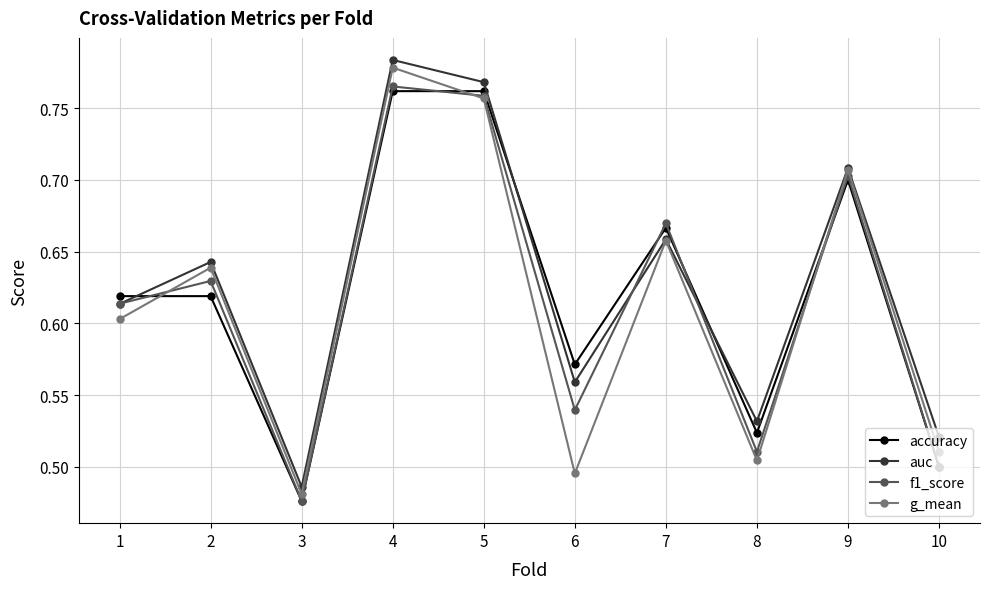

The g_mean series shows 0.5 at 8. True or false?

True